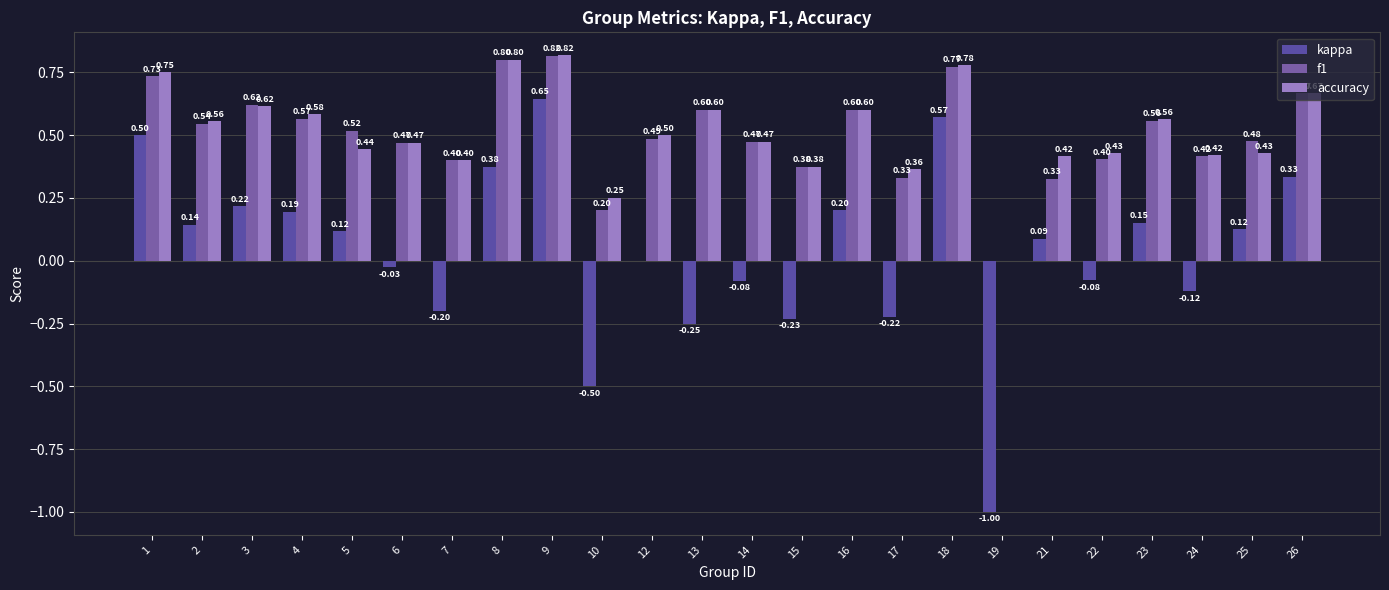

Between 3 and 5, which series saw the biggest shift?

accuracy